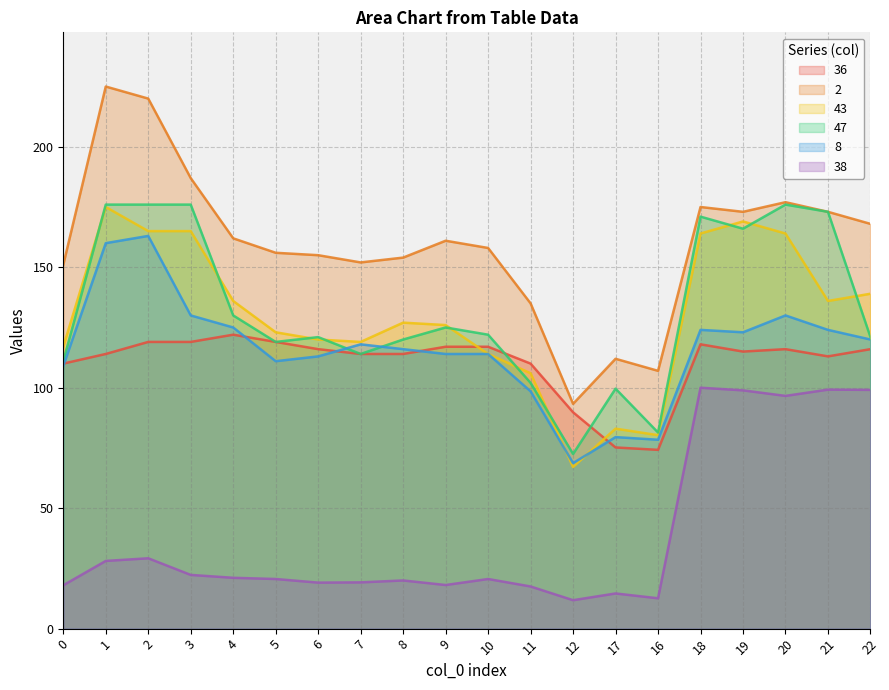

At which category does 47 reach its first local peak?

6